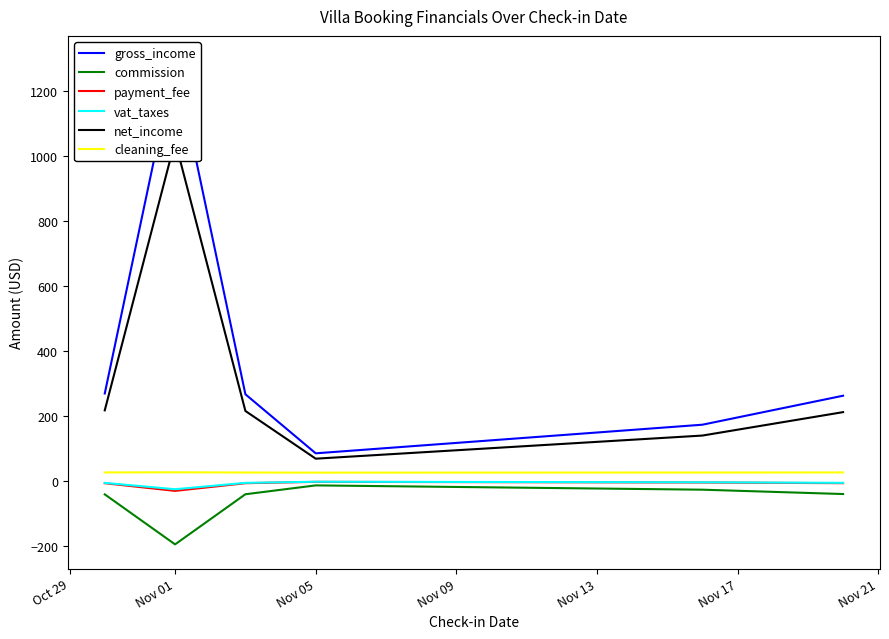

True or false: commission and cleaning_fee cross at least once.

False